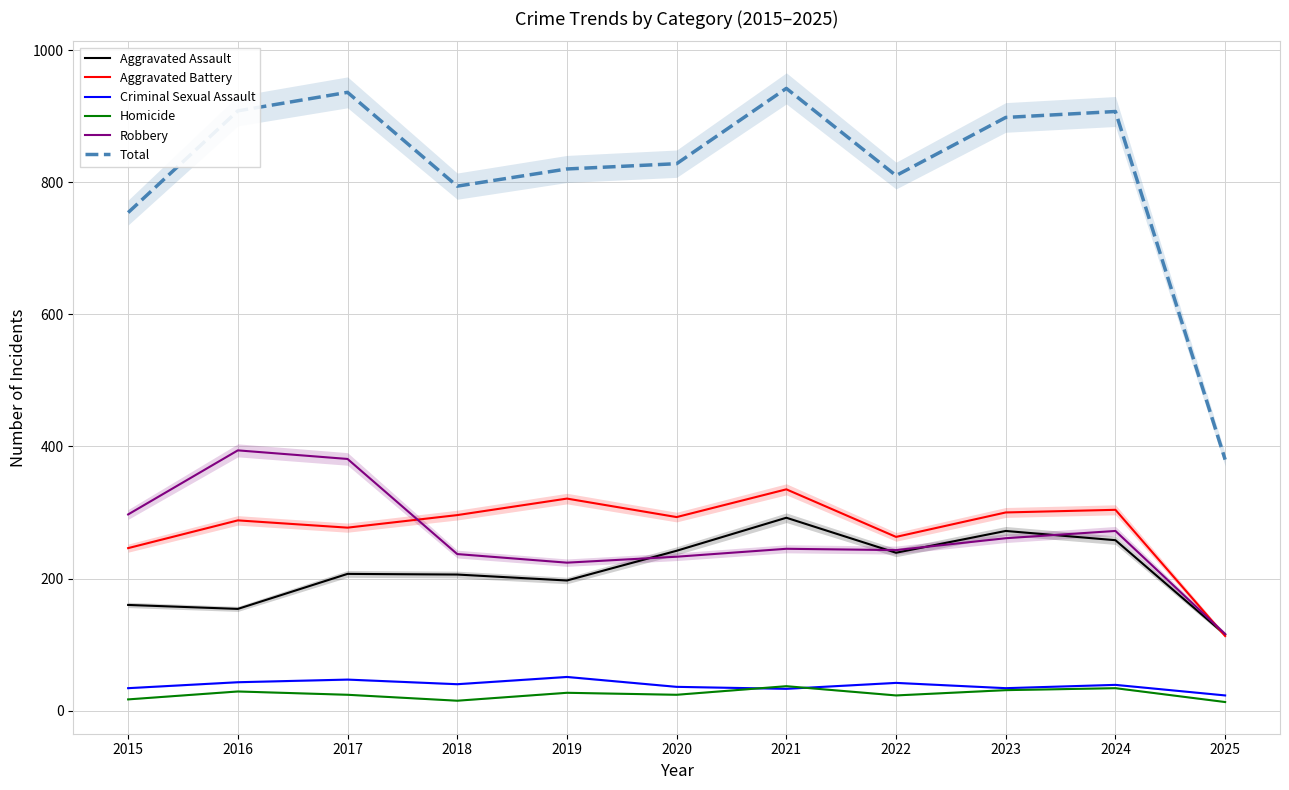

Does the chart have visible grid lines?

Yes